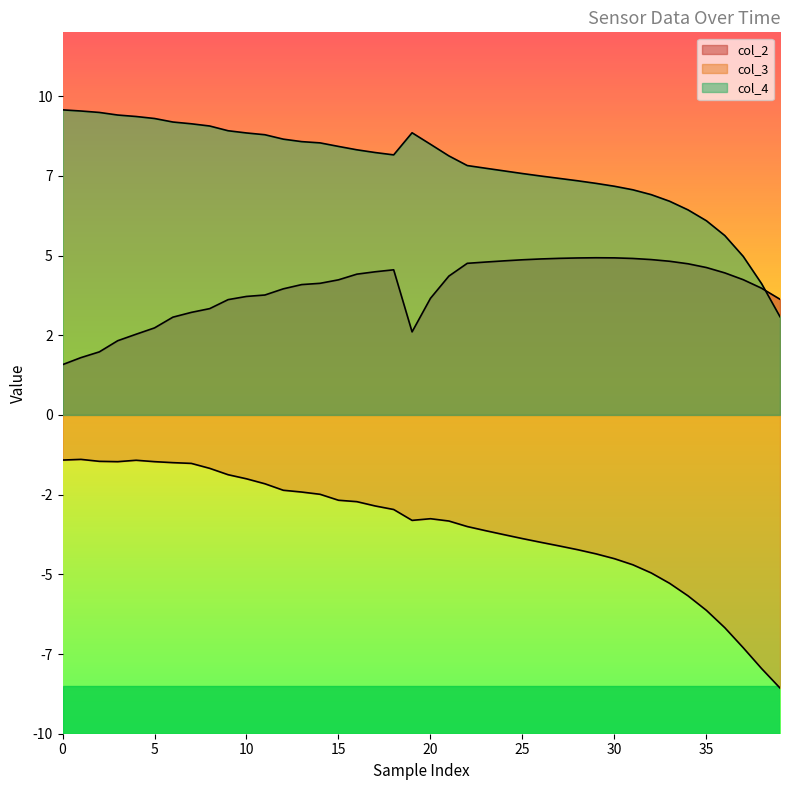

How many intersections are there between col_4 and col_2?

1